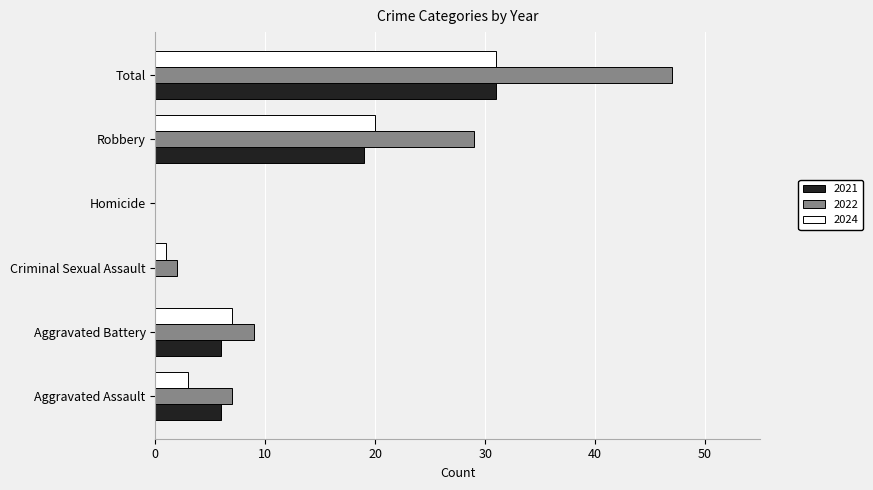

What is the sum of all 2022 values?

94